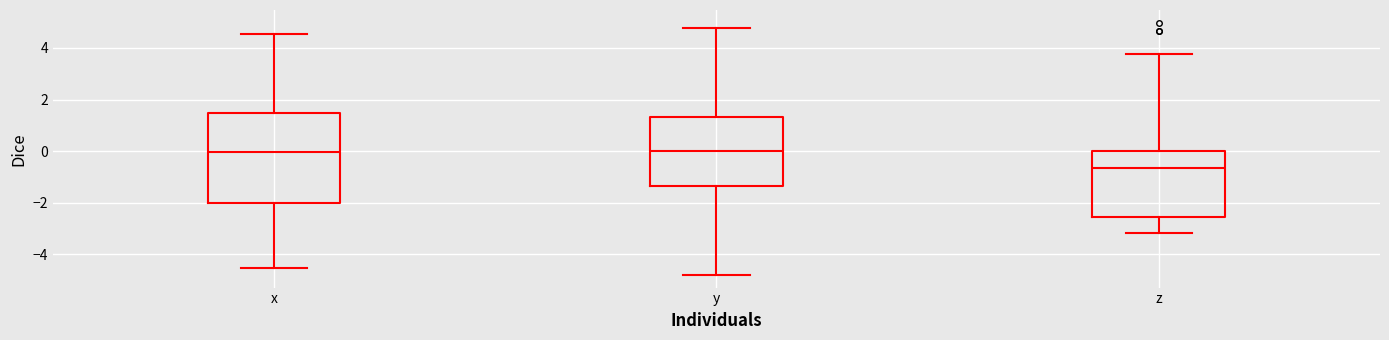

Reading left to right, transcribe this box plot: for each box, give where its median line is, the range the box spans, and where its two whiskers end, as read against the y-axis. The values are not printed on the chart, so give them approximately, as read against the axis.

x: median 0.0, box -2.0 to 1.4, whiskers -4.6 to 4.6
y: median 0.0, box -1.4 to 1.4, whiskers -4.8 to 4.8
z: median -0.6, box -2.6 to 0.0, whiskers -3.2 to 3.8